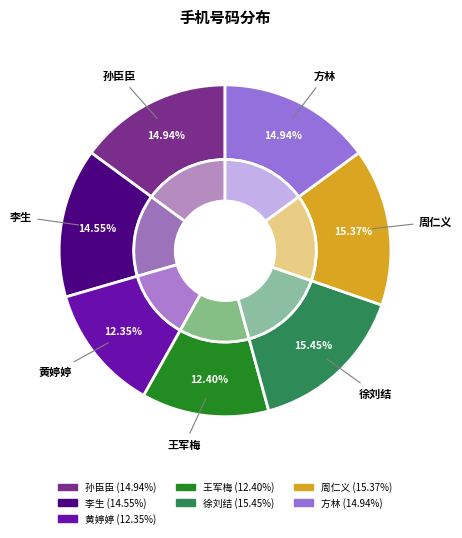

Which slice is the largest?

徐刘结